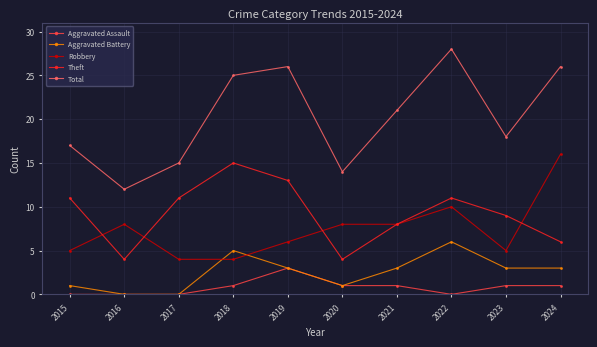

Which series changed the most between 2018 and 2021?

Theft